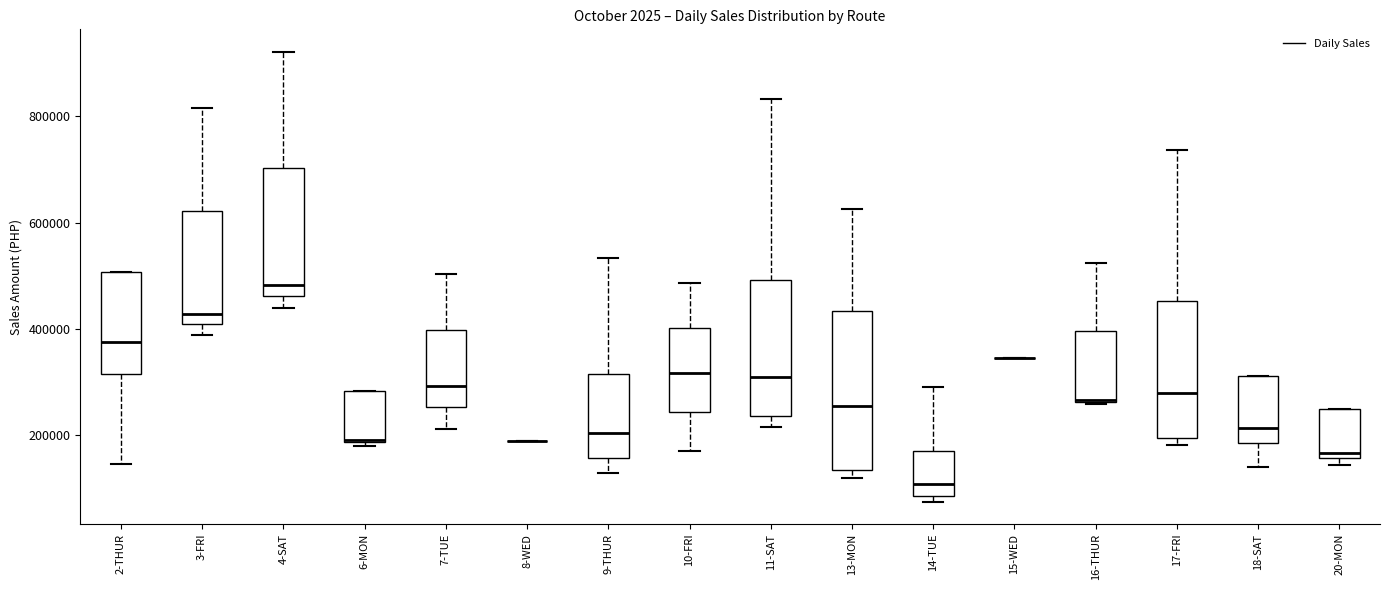

Reading left to right, read every box against the y-axis: the position of its median line, the range the box covers, and the ends of its whiskers. The values are not printed on the chart, so give them approximately, as read against the axis.

2-THUR: median 380000, box 320000 to 500000, whiskers 140000 to 500000
3-FRI: median 420000, box 400000 to 620000, whiskers 380000 to 820000
4-SAT: median 480000, box 460000 to 700000, whiskers 440000 to 920000
6-MON: median 180000 (drawn on the box's lower edge), box 180000 to 280000, whiskers 180000 (just below the box's lower edge) to 280000
7-TUE: median 300000, box 260000 to 400000, whiskers 220000 to 500000
8-WED: box collapsed to a line at 180000, whiskers 180000 to 180000
9-THUR: median 200000, box 160000 to 320000, whiskers 120000 to 540000
10-FRI: median 320000, box 240000 to 400000, whiskers 160000 to 480000
11-SAT: median 300000, box 240000 to 500000, whiskers 220000 to 840000
13-MON: median 260000, box 140000 to 440000, whiskers 120000 to 620000
14-TUE: median 100000, box 80000 to 160000, whiskers 80000 (just below the box's lower edge) to 280000
15-WED: box collapsed to a line at 340000, whiskers 340000 to 340000
16-THUR: median 260000, box 260000 to 400000, whiskers 260000 to 520000
17-FRI: median 280000, box 200000 to 460000, whiskers 180000 to 740000
18-SAT: median 220000, box 180000 to 320000, whiskers 140000 to 320000
20-MON: median 160000 (just above the box's lower edge), box 160000 to 240000, whiskers 140000 to 240000